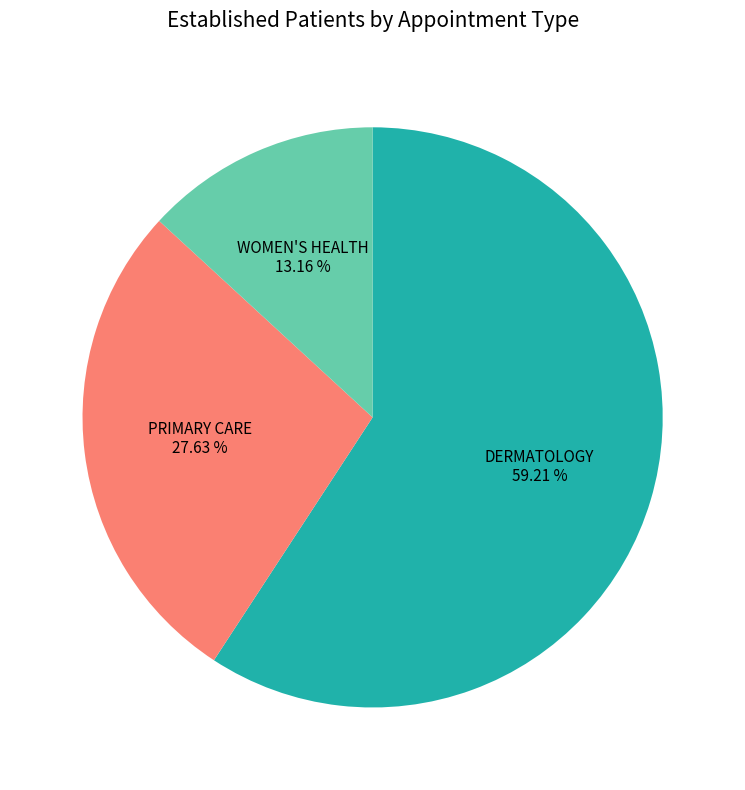

Does any single category account for the majority?

Yes